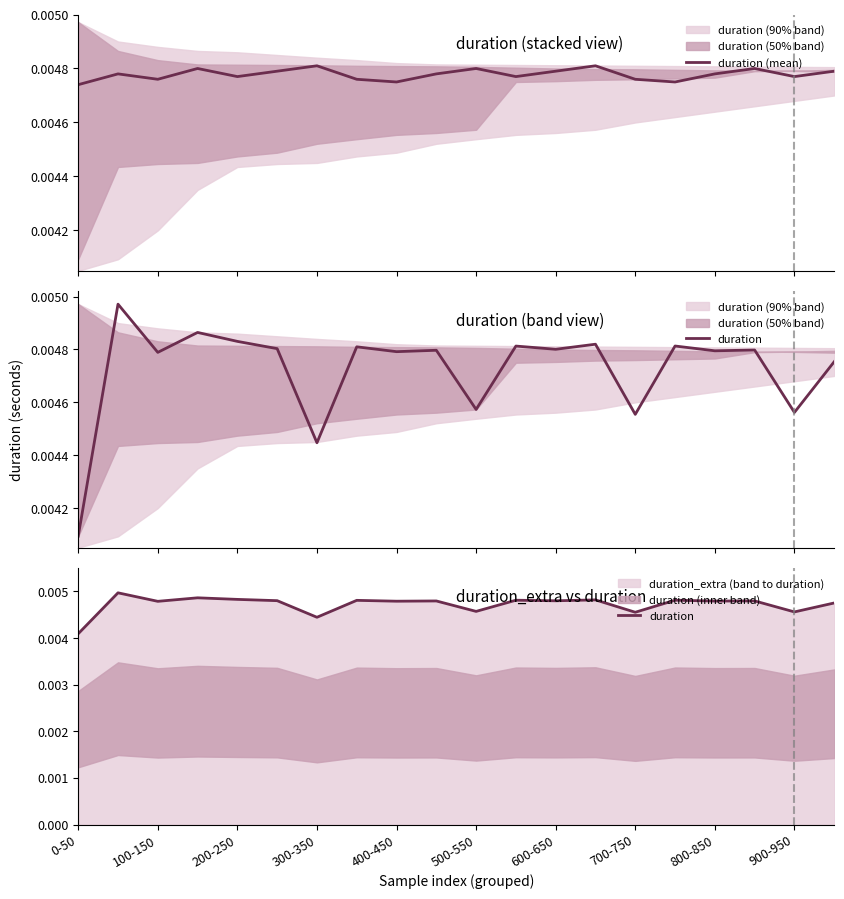

How many lines are shown in the chart?

2